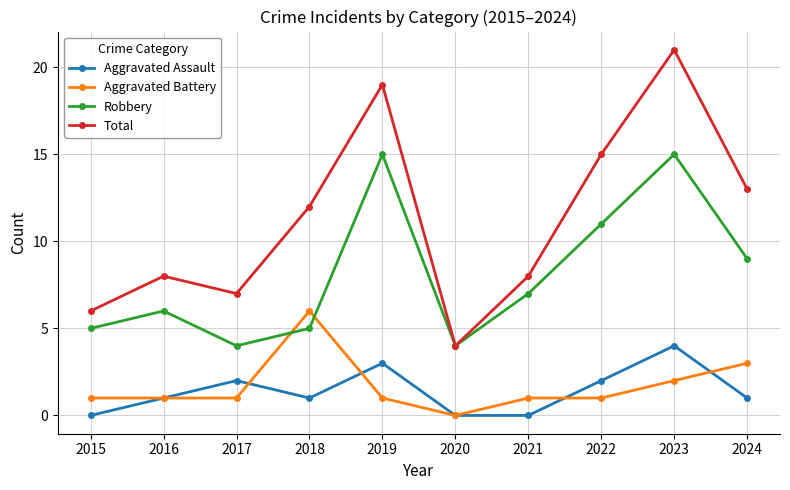

Where is the first local minimum for Aggravated Assault?

2018